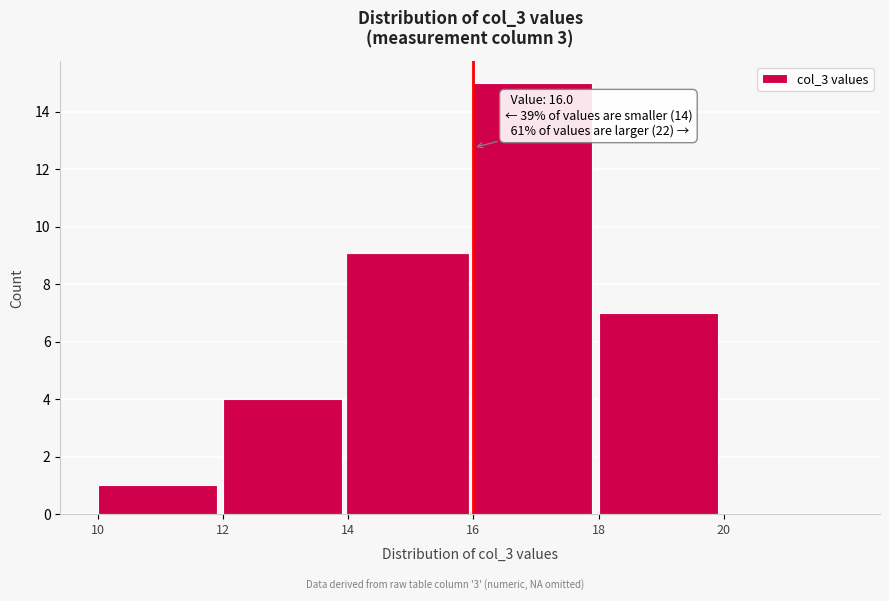

Over which range of the x-axis is the bar tallest?

16 to 18